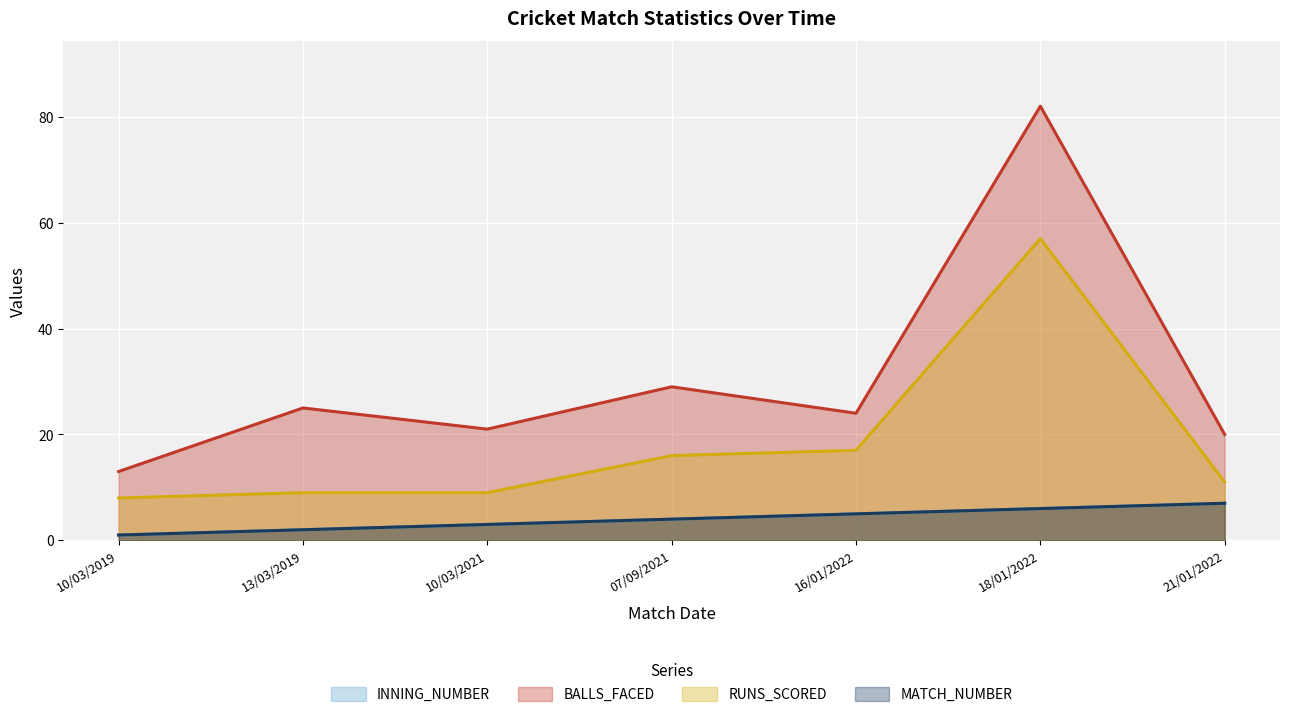

Which has a higher value, 13/03/2019 or 16/01/2022?

16/01/2022